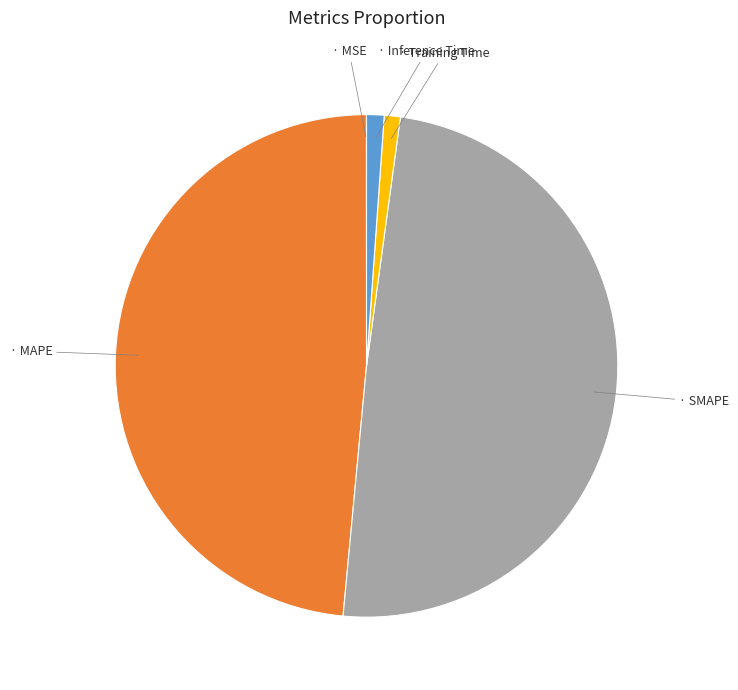

Does any single category account for the majority?

No